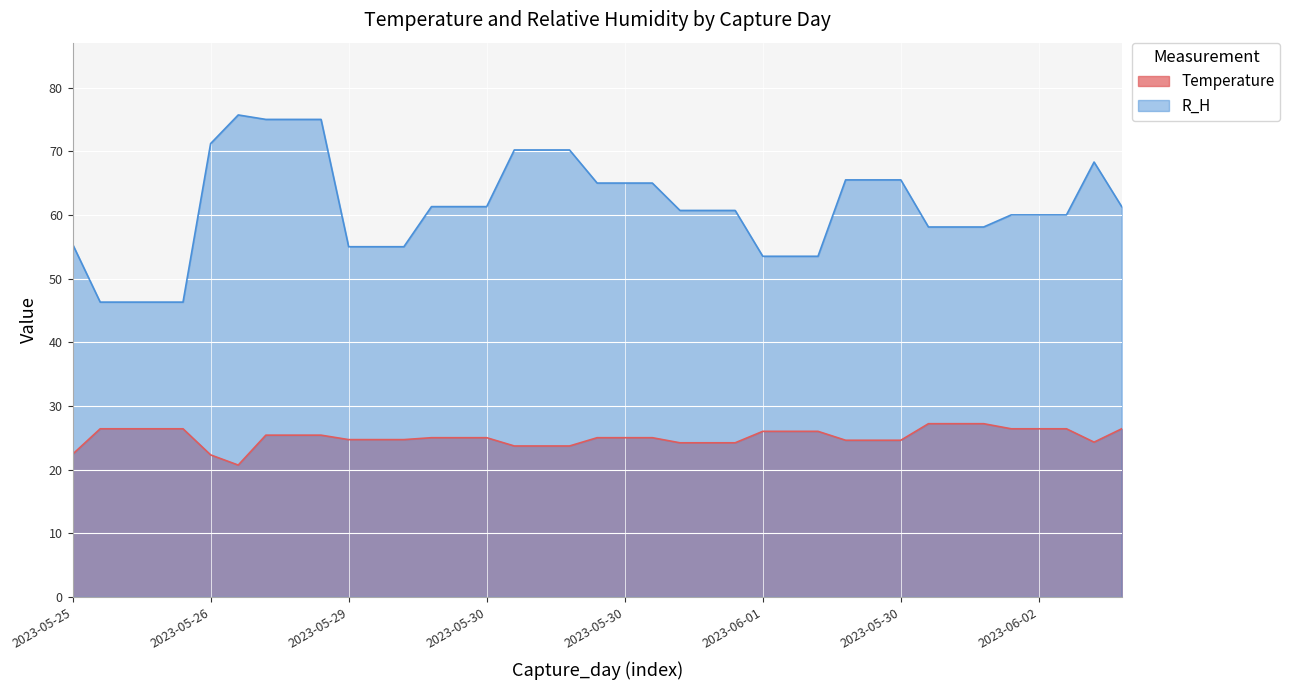

True or false: Temperature and R_H cross at least once.

False